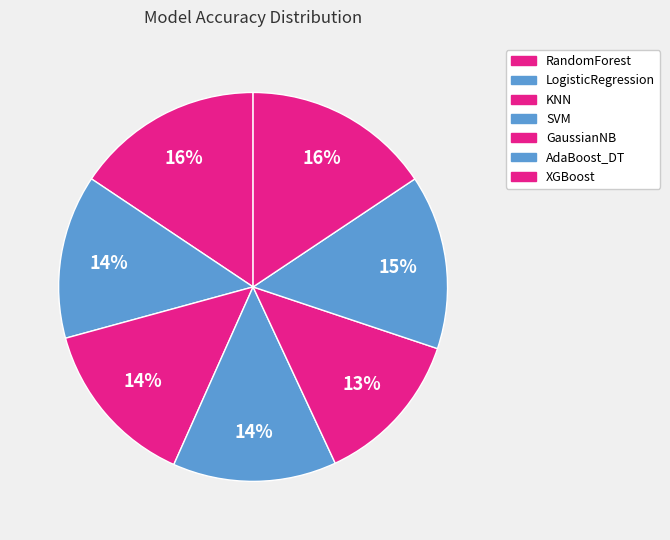

Count the number of slices in the pie.

7